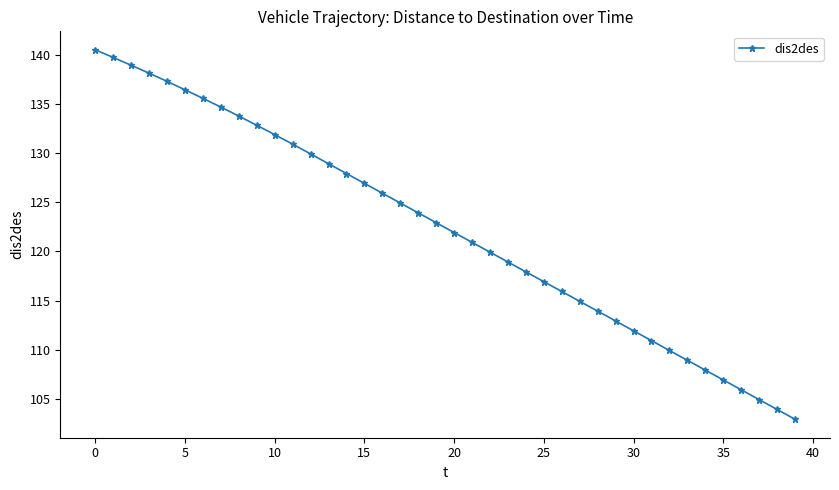

What is the average value?

122.3